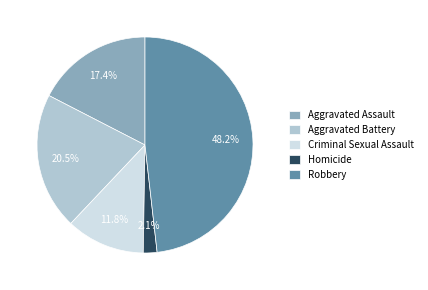

True or false: Homicide accounts for 2% of the total.

True